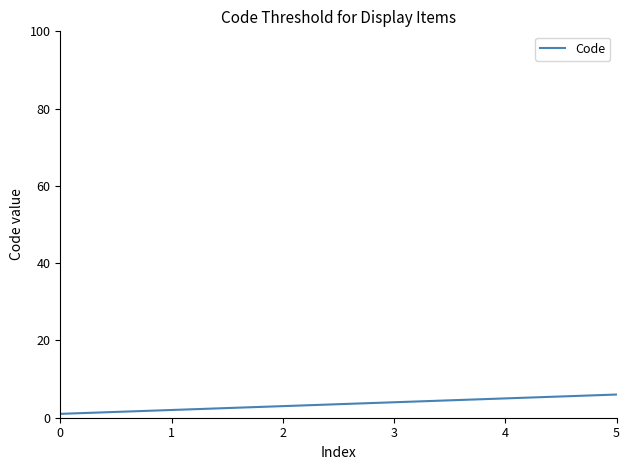

The value at 5 is 6. True or false?

True